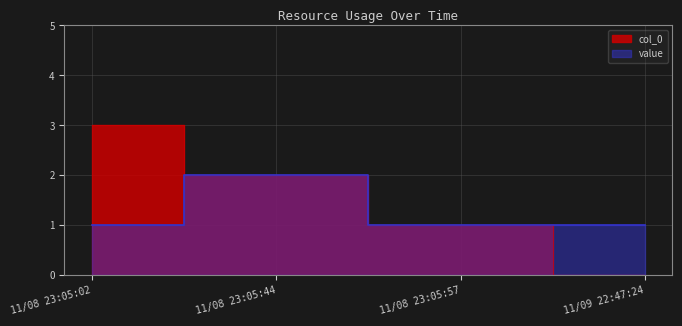

Reading left to right, list all the values displayed in this chart.

col_0: 11/08 23:05:02=3	11/08 23:05:44=2	11/08 23:05:57=1	11/09 22:47:24=0
value: 11/08 23:05:02=1	11/08 23:05:44=2	11/08 23:05:57=1	11/09 22:47:24=1